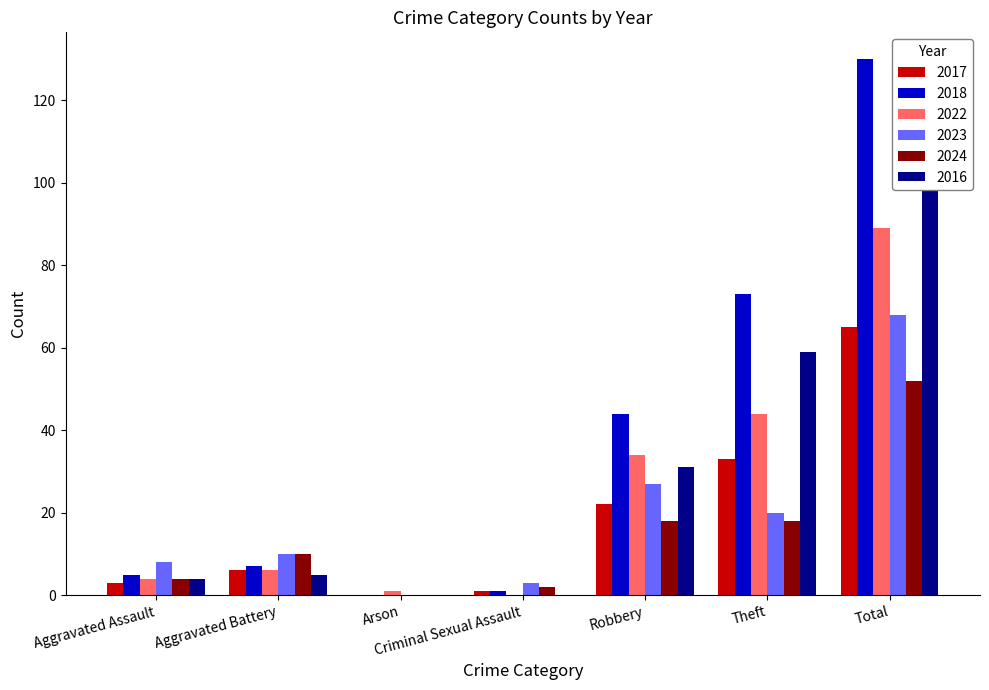

What are all the series names shown in the legend?

2017, 2018, 2022, 2023, 2024, 2016